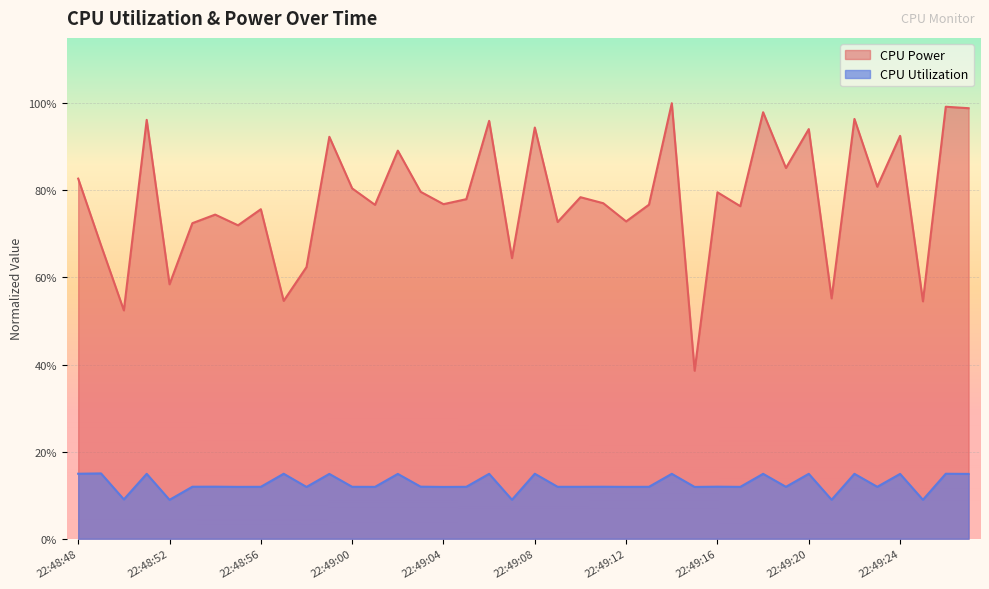

True or false: CPU Utilization has a value of 0.1 at 22:49:15.

True